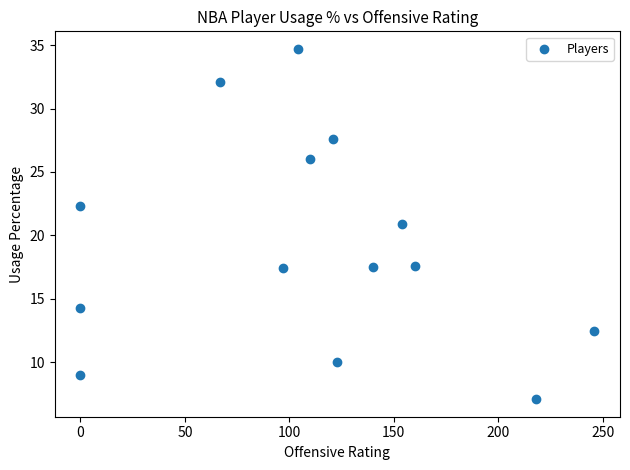

What Y value in the scatter plot is closest to 20?

20.9